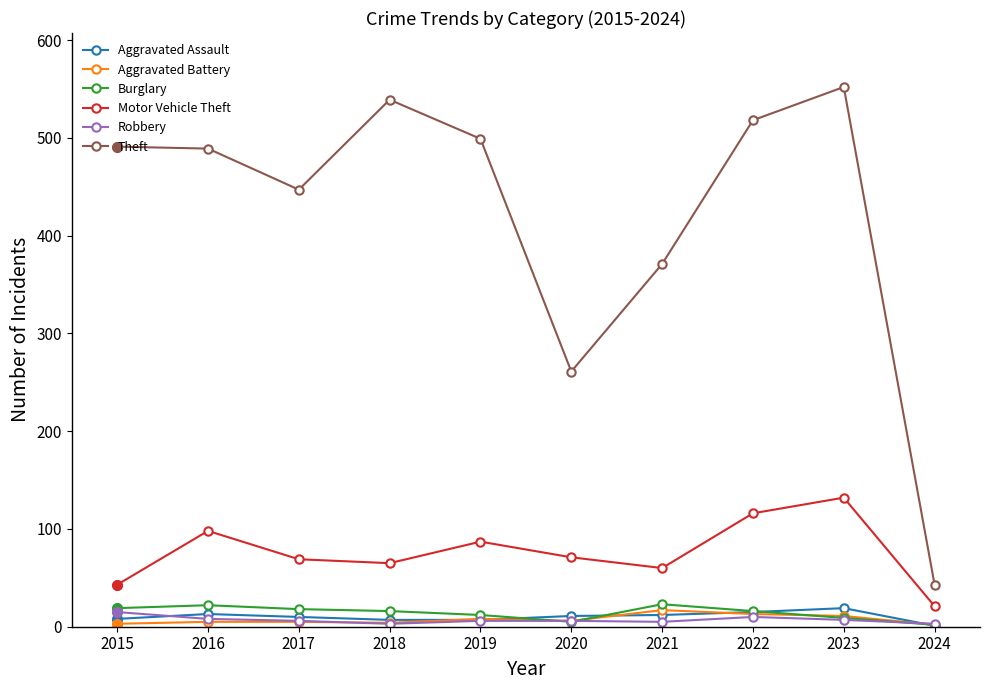

What is the difference between the highest and lowest values at 2021?

366